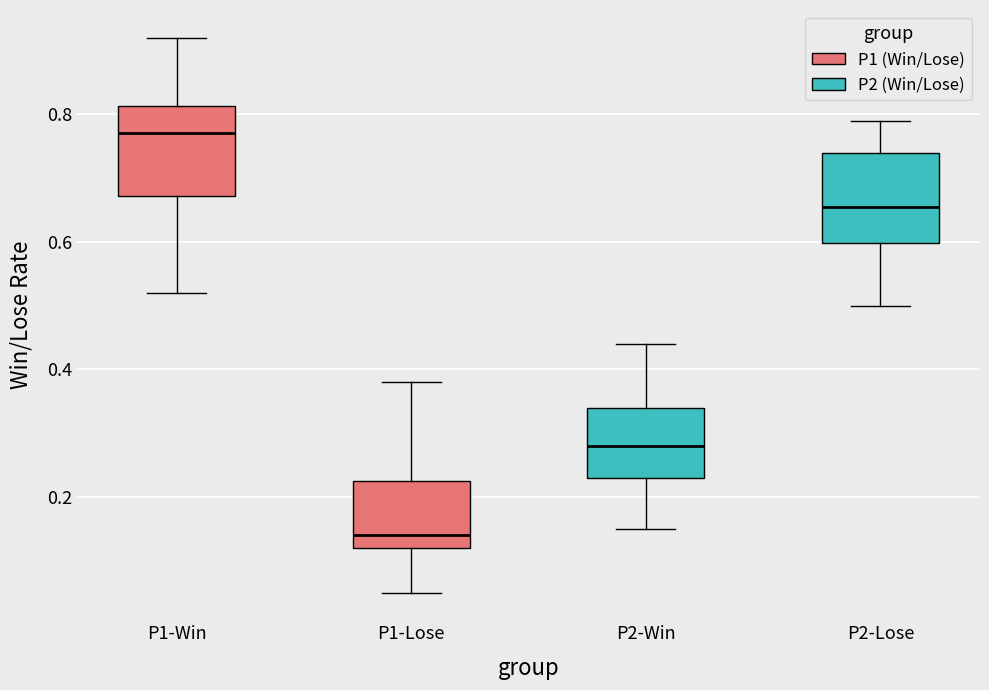

Reading left to right, transcribe this box plot: for each box, give where its median line is, the range the box spans, and where its two whiskers end, as read against the y-axis. The values are not printed on the chart, so give them approximately, as read against the axis.

P1-Win: median 0.78, box 0.68 to 0.82, whiskers 0.52 to 0.92
P1-Lose: median 0.14, box 0.12 to 0.22, whiskers 0.06 to 0.38
P2-Win: median 0.28, box 0.24 to 0.34, whiskers 0.16 to 0.44
P2-Lose: median 0.66, box 0.60 to 0.74, whiskers 0.50 to 0.80